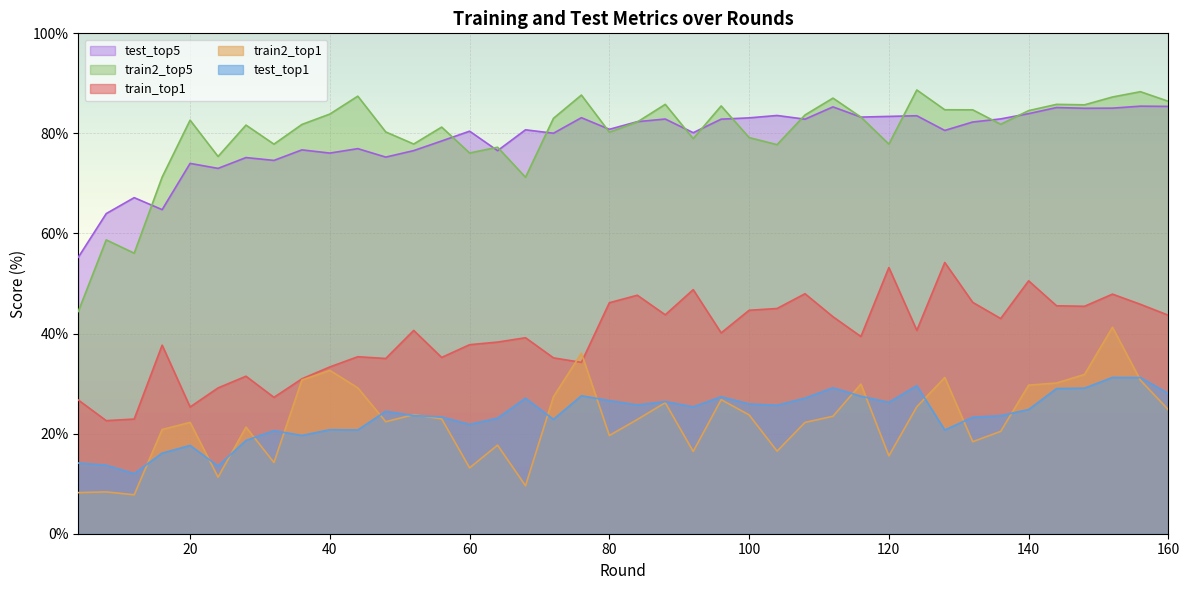

Where does the train2_top5 series first go above 82?

20